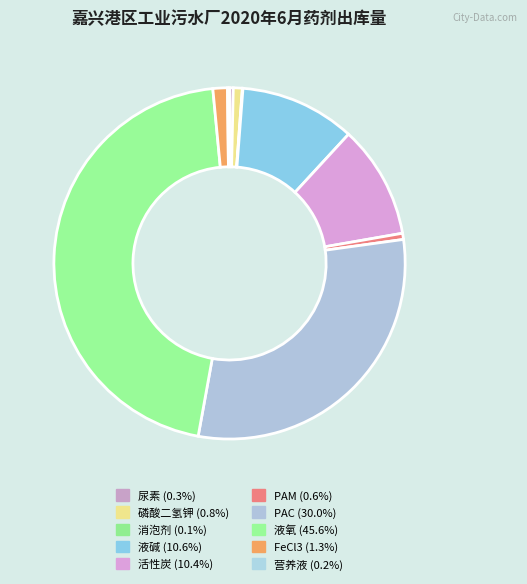

Which category has the biggest portion of the pie?

液氧